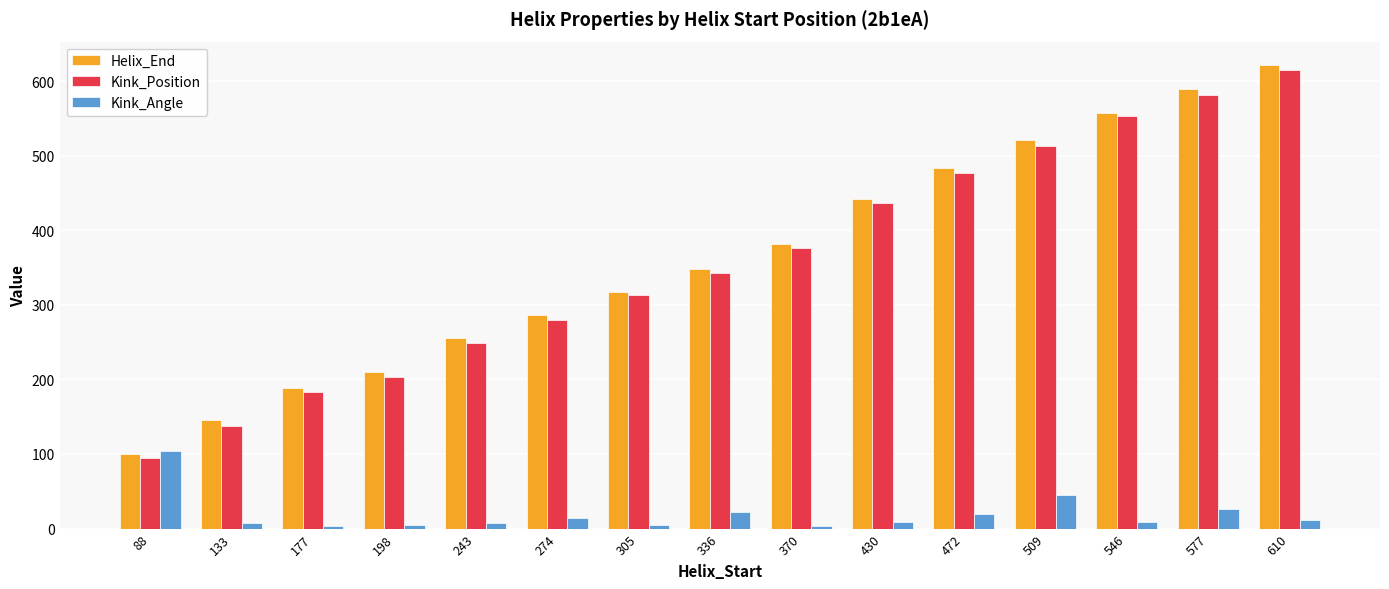

Which category has the highest value across all series?

610